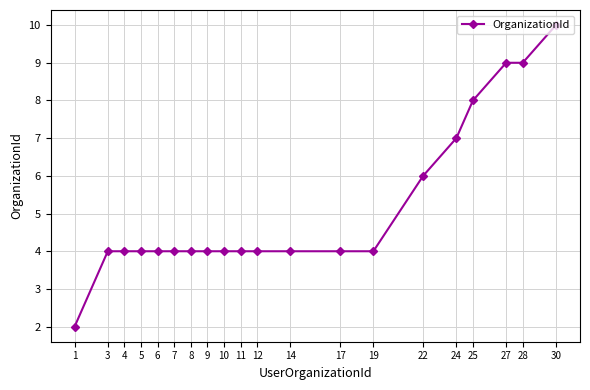

The chart shows a value of 9 at 27. True or false?

True